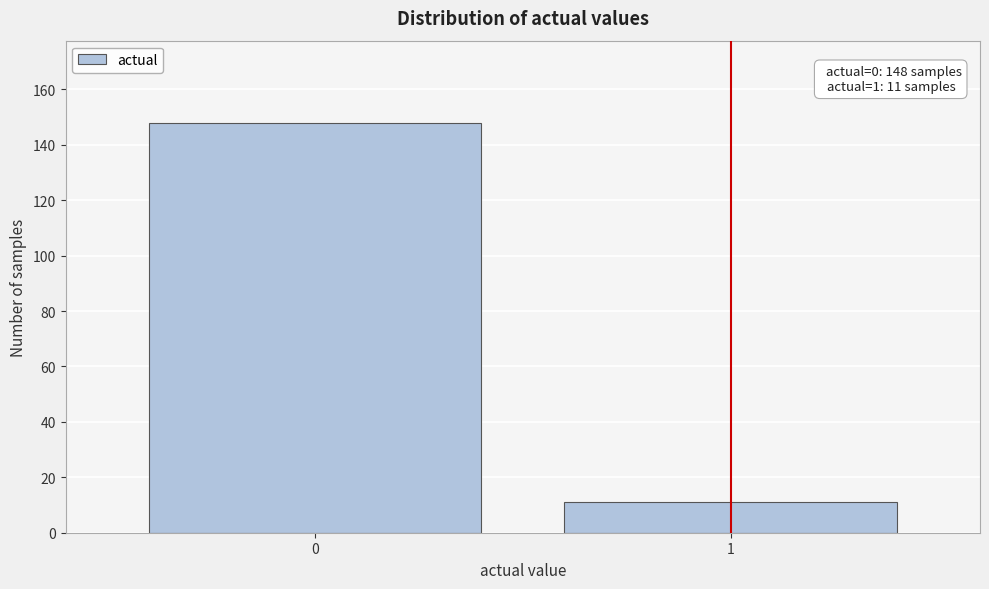

Reading right to left, list all the values displayed in this chart.

1=11	0=148